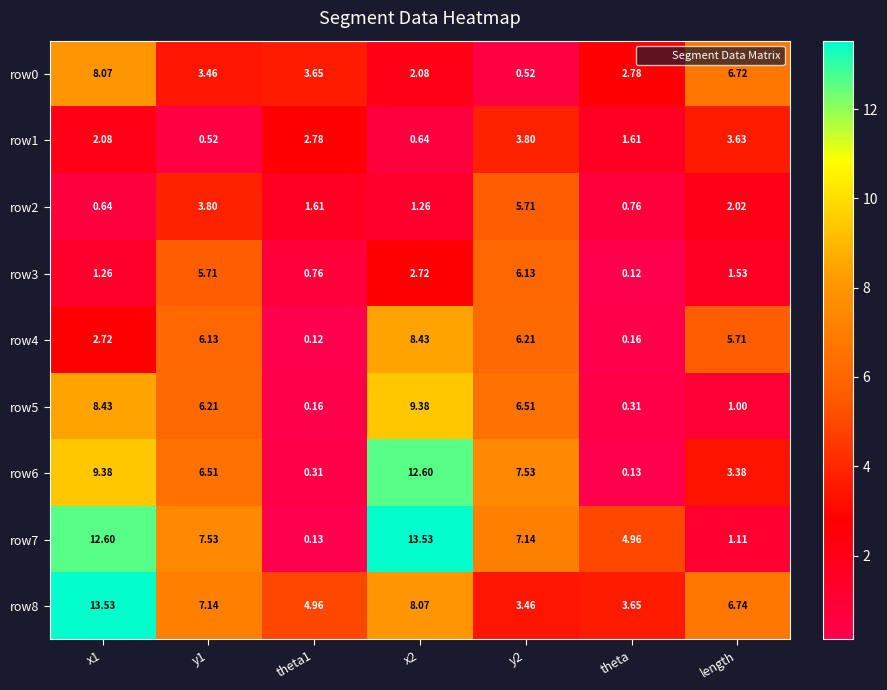

Is the value of row2 at y2 greater than the value of row3 at x1?

Yes